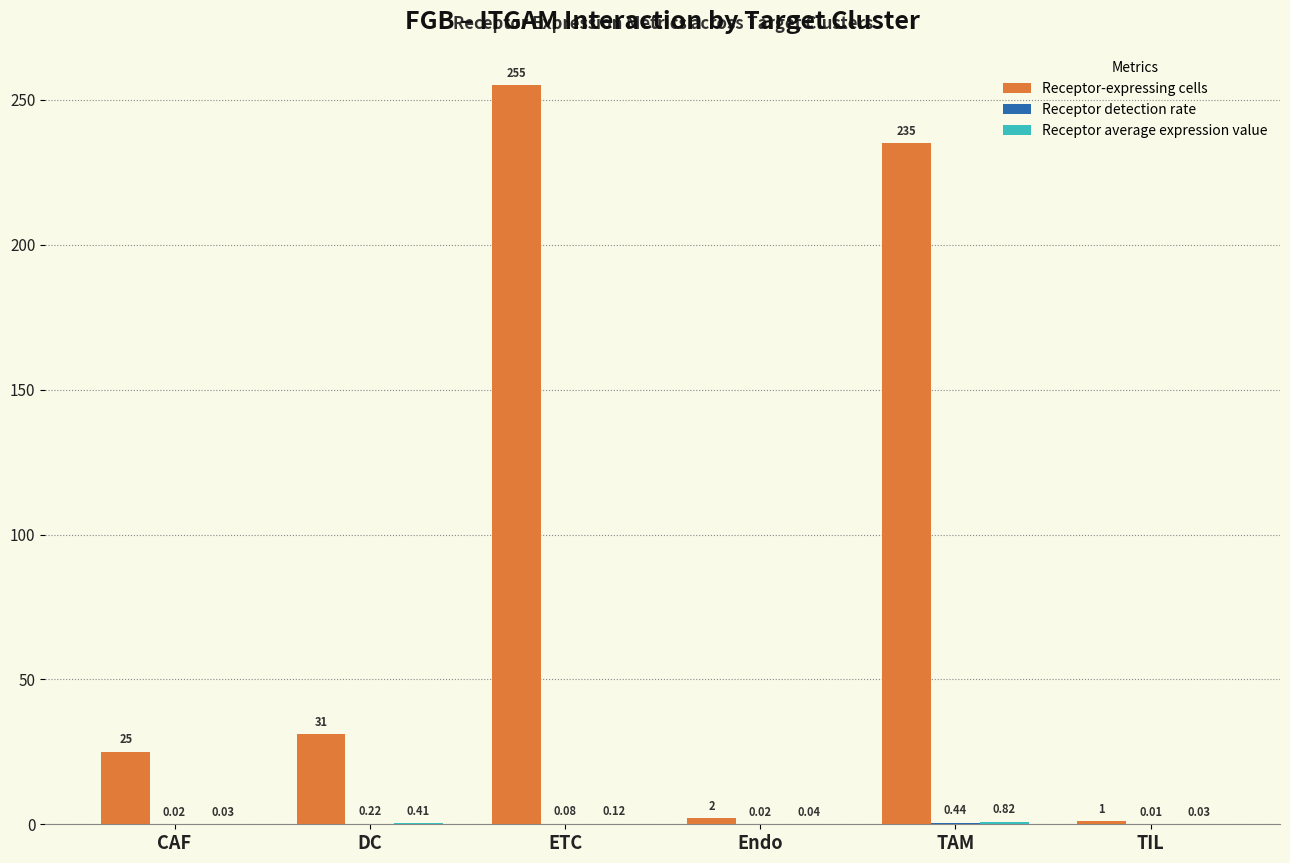

What is the total value across all series at TAM?

236.3